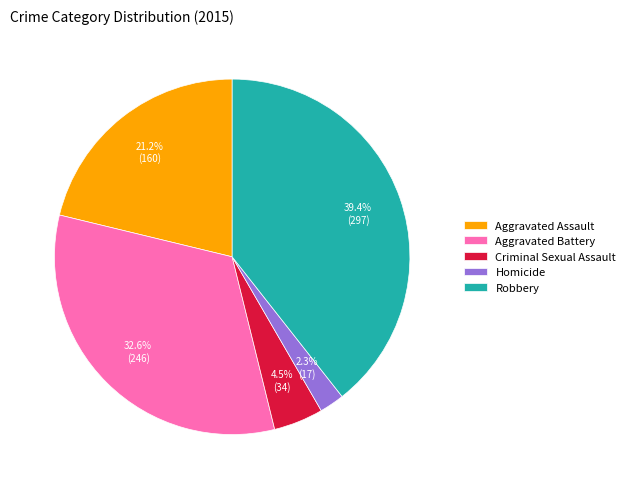

Approximately how many times larger is the value at Aggravated Battery compared to Criminal Sexual Assault?

7.2